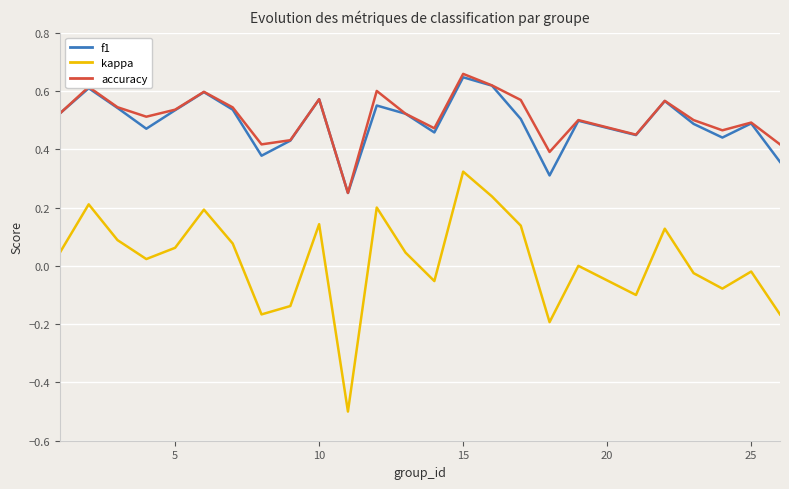

True or false: kappa and f1 cross at least once.

False